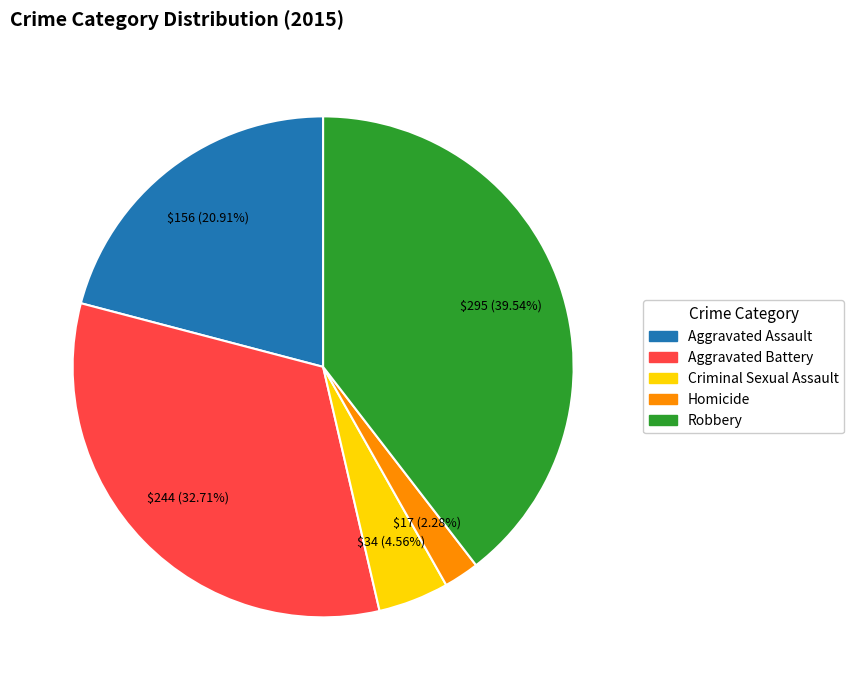

To the nearest percent, what is the combined percentage of Aggravated Battery and Aggravated Assault?

54%